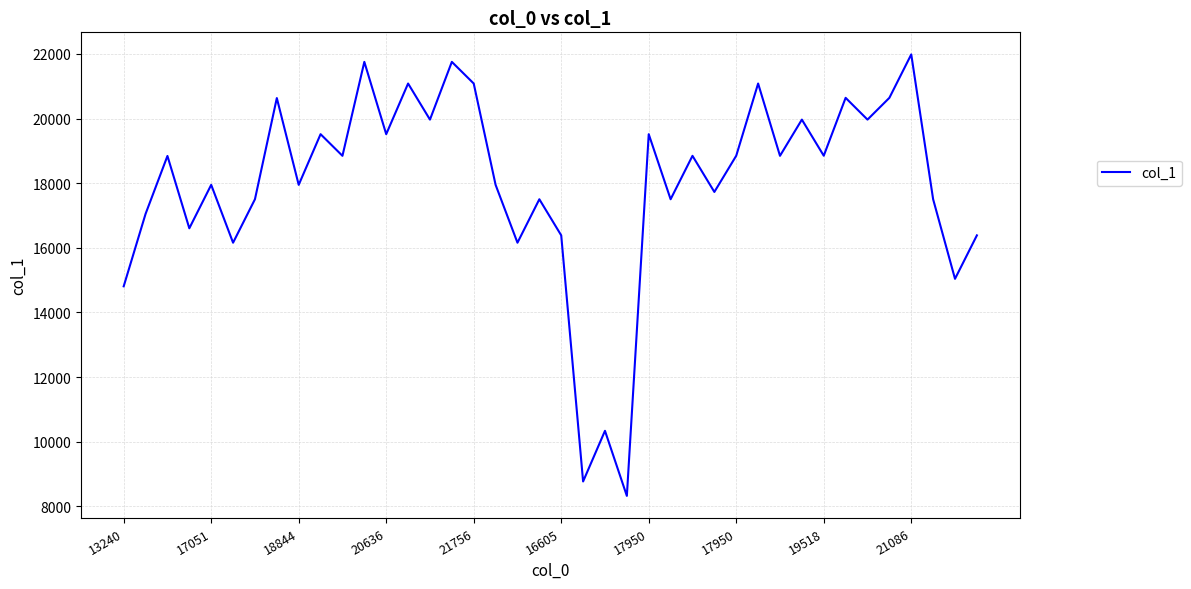

What is the maximum value shown in the chart?

21987